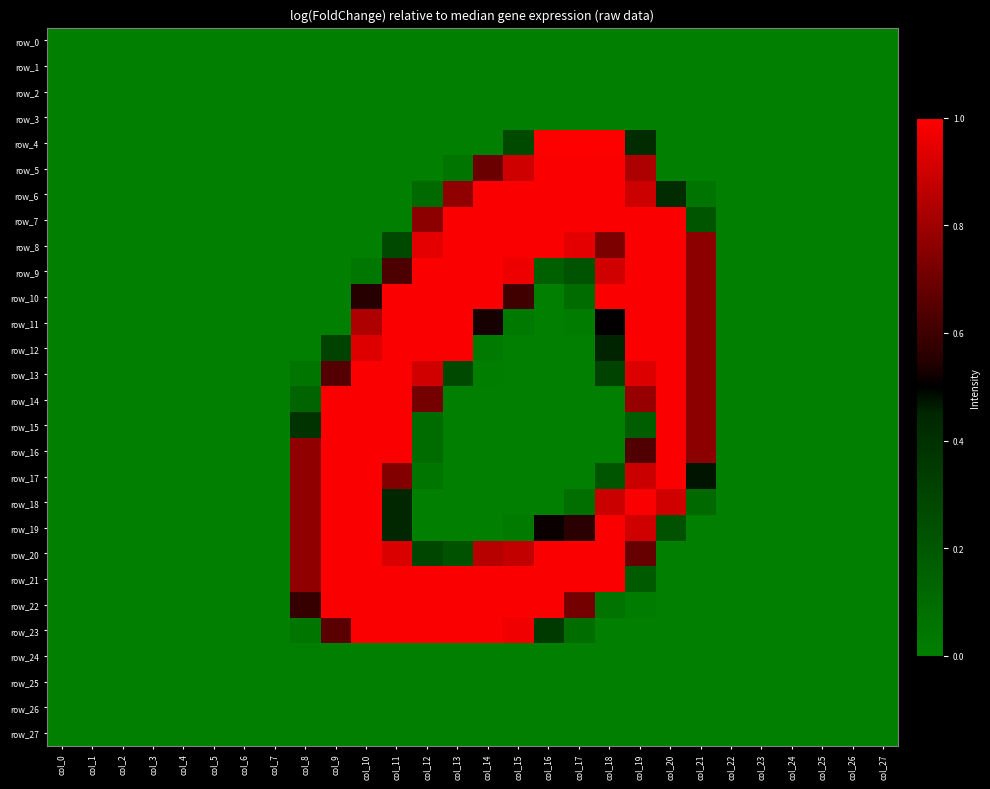

What is the sum of the row_4 values at col_16 and col_0?

1.0